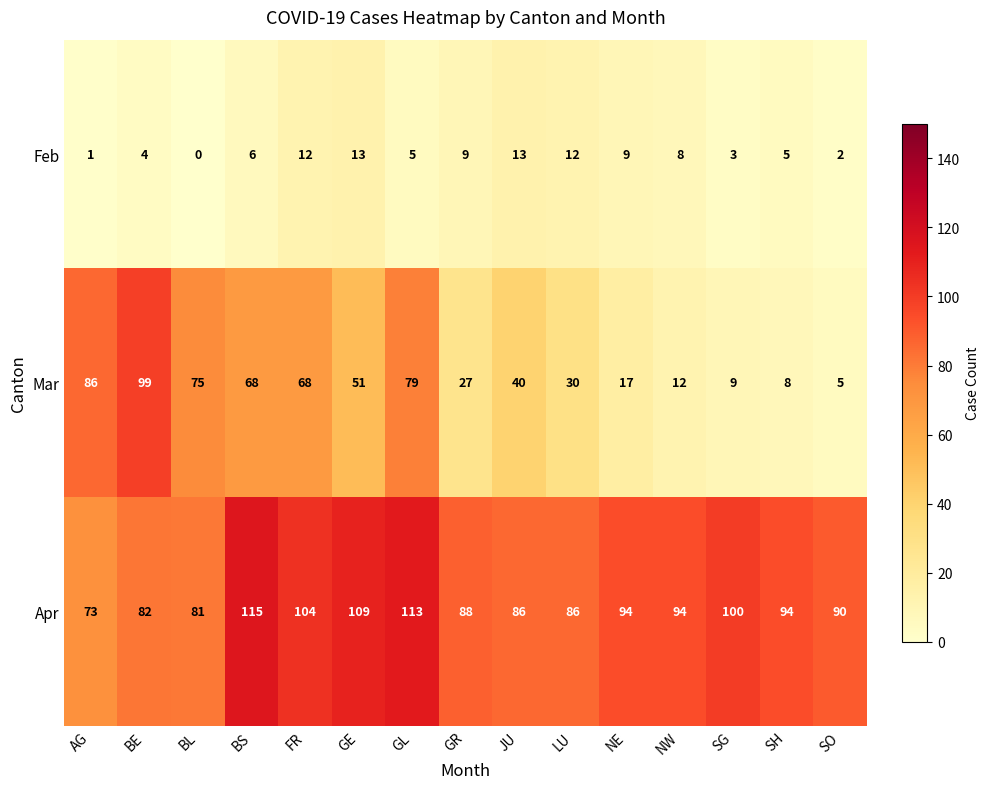

What is the total value across all series at GE?

173